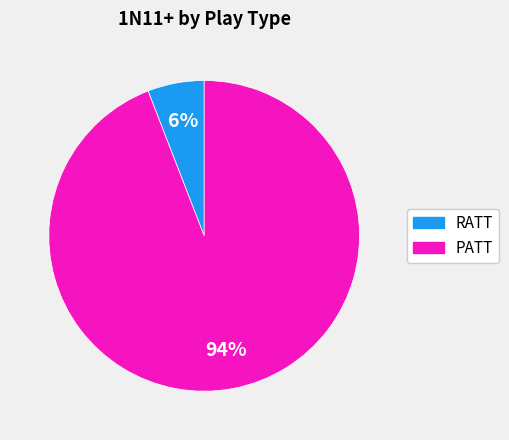

Which has a higher value, PATT or RATT?

PATT